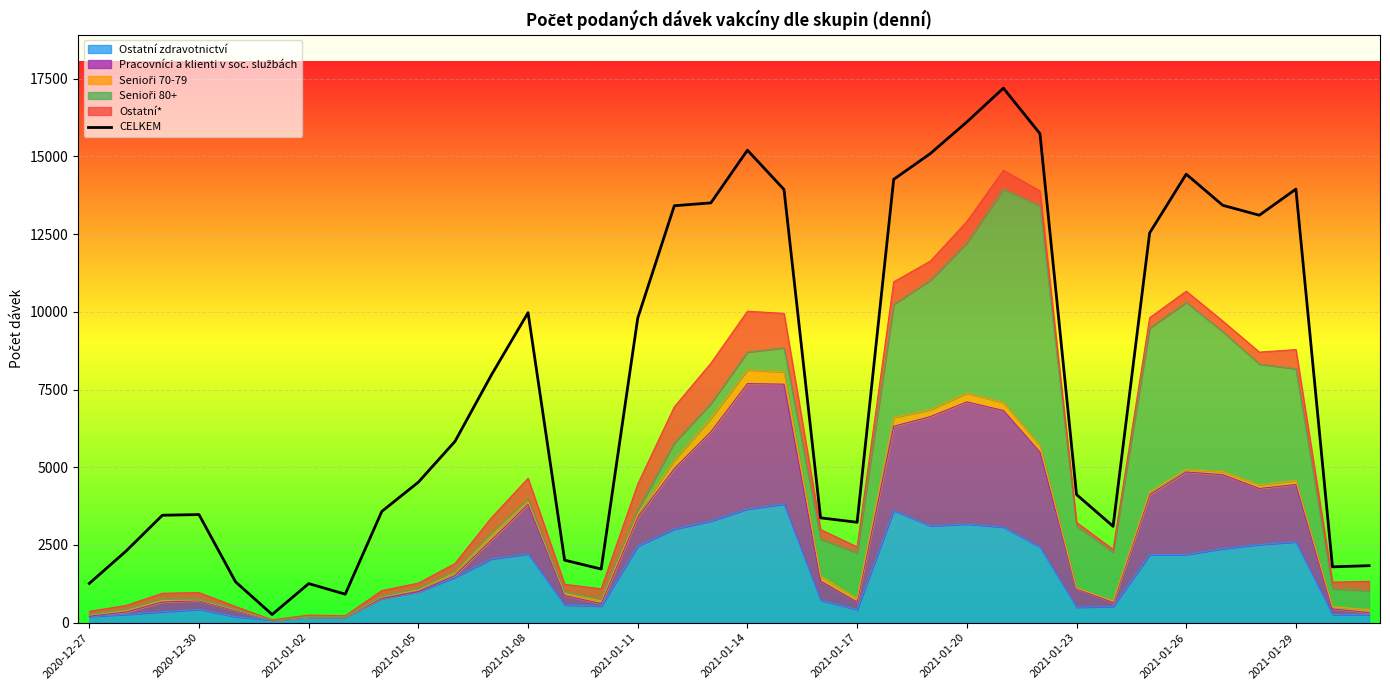

Reading left to right, transcribe all the data shown in this chart.

1263	2298	3457	3478	1315	264	1258	918	3579	4520	5829	7973	9971	2012	1726	9798	13410	13502	15197	13932	3373	3230	14258	15086	16104	17192	15728	4122	3100	12535	14426	13423	13105	13945	1797	1835